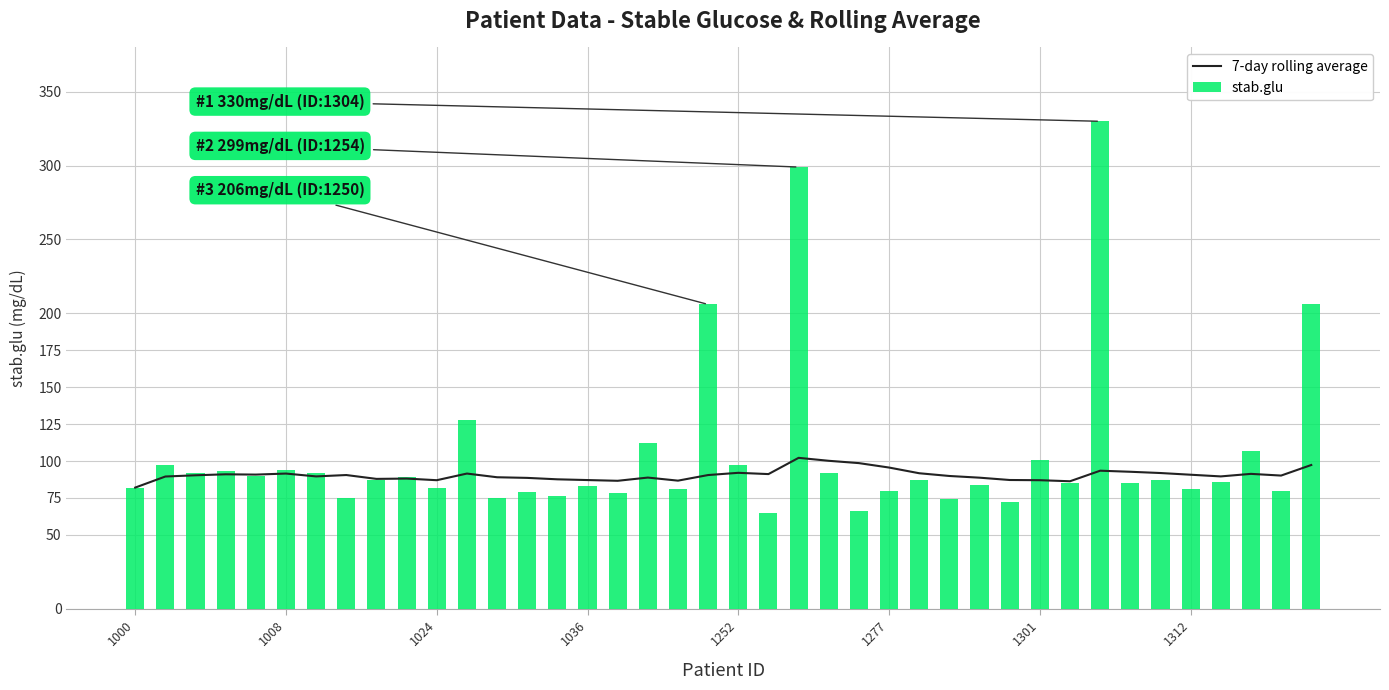

What is the difference between the second highest and second lowest values in the 7-day rolling average series?

13.8